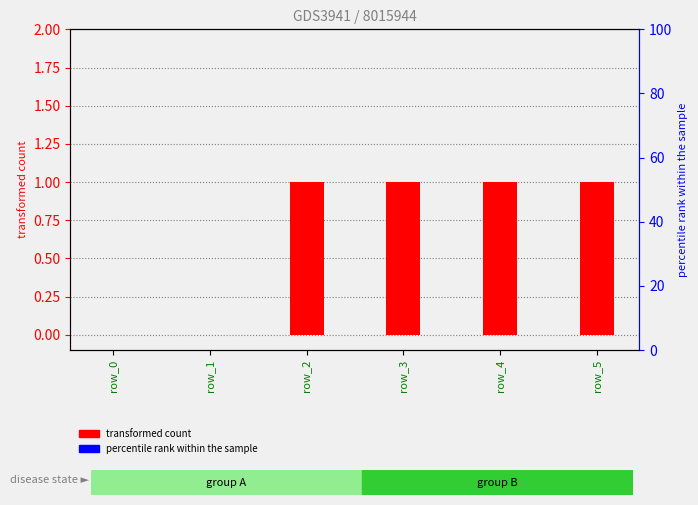

What is the greatest value displayed?

1